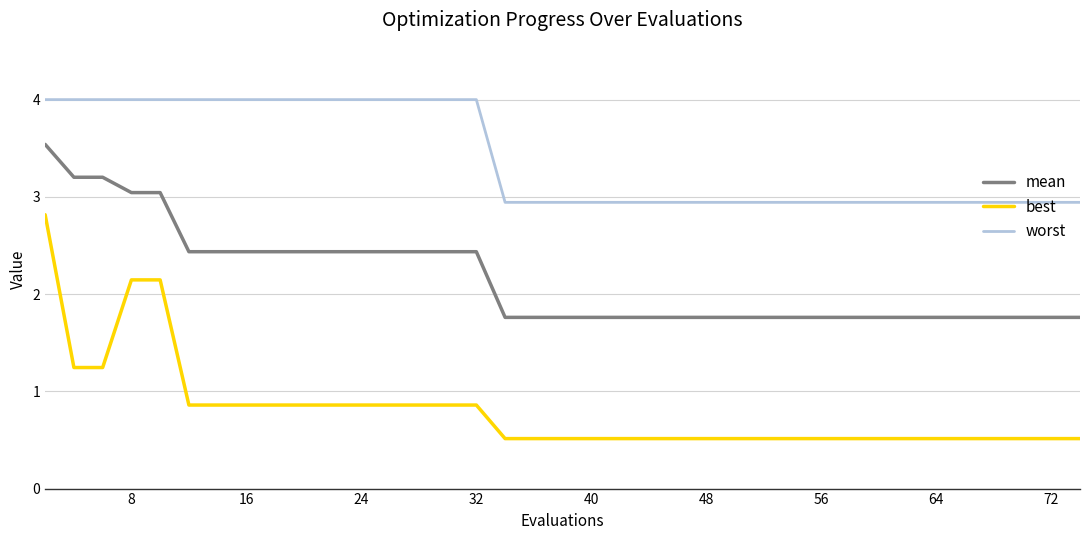

List the series in order of their overall mean, lowest first.

best, mean, worst